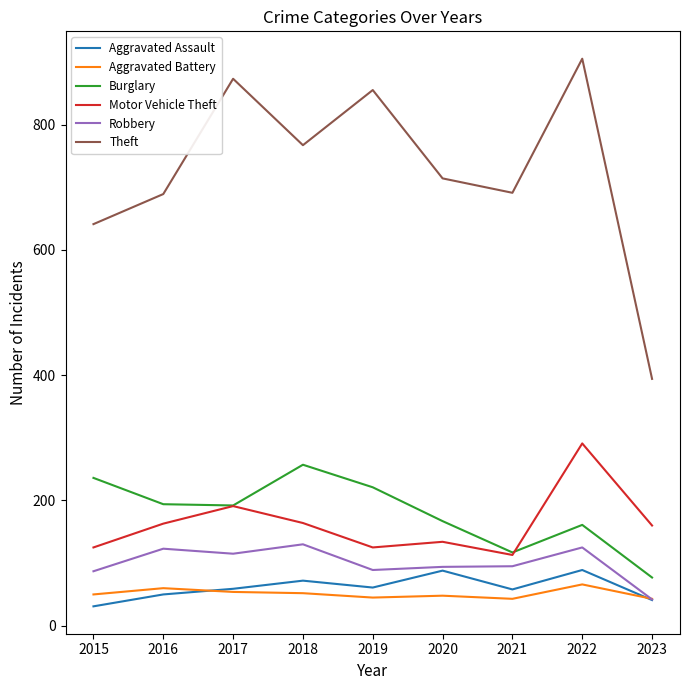

The value of Burglary at 2019 is 221. True or false?

True